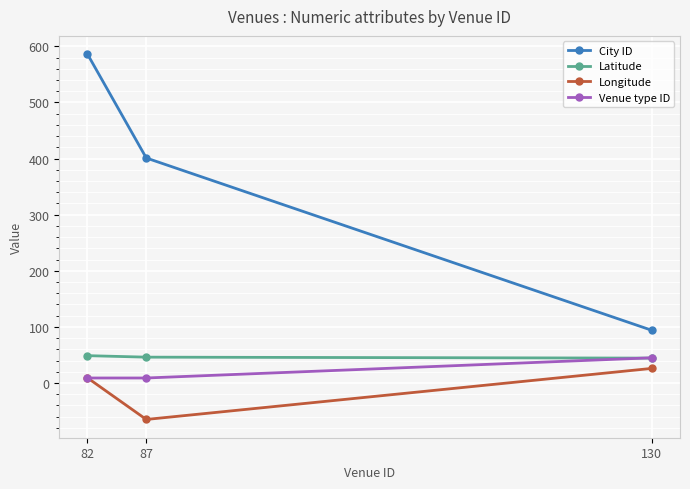

Does the chart have visible grid lines?

Yes